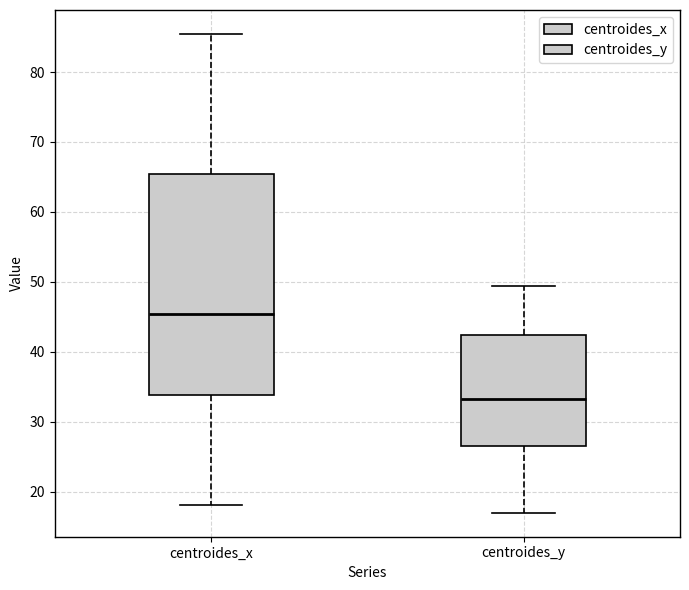

Reading left to right, read every box against the y-axis: the position of its median line, the range the box covers, and the ends of its whiskers. The values are not printed on the chart, so give them approximately, as read against the axis.

centroides_x: median 45, box 34 to 65, whiskers 18 to 85
centroides_y: median 33, box 26 to 42, whiskers 17 to 49